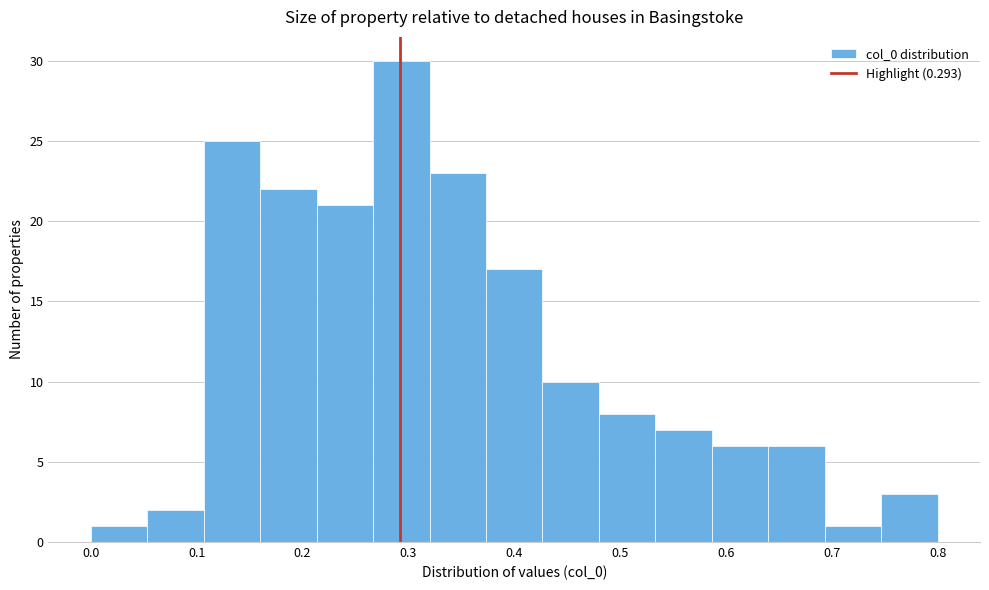

Reading left to right, transcribe this chart: for each bar, give the range it covers on the x-axis and its height. Neither the bar edges nor the heights are printed on the chart, so give them approximately, as read against the axes.

0.00 to 0.05: 1
0.05 to 0.11: 2
0.11 to 0.16: 25
0.16 to 0.21: 22
0.21 to 0.27: 21
0.27 to 0.32: 30
0.32 to 0.37: 23
0.37 to 0.43: 17
0.43 to 0.48: 10
0.48 to 0.53: 8
0.53 to 0.59: 7
0.59 to 0.64: 6
0.64 to 0.69: 6
0.69 to 0.75: 1
0.75 to 0.80: 3